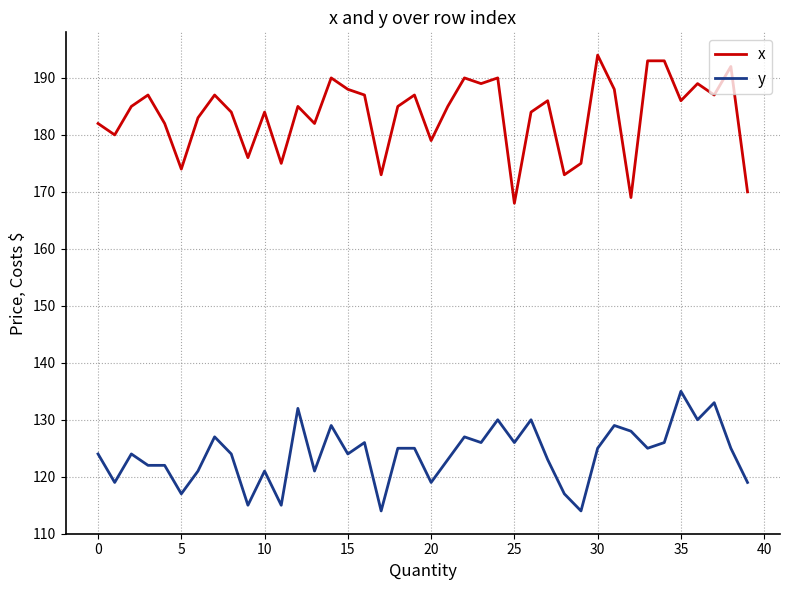

List the series in order of their peak value, lowest first.

y, x